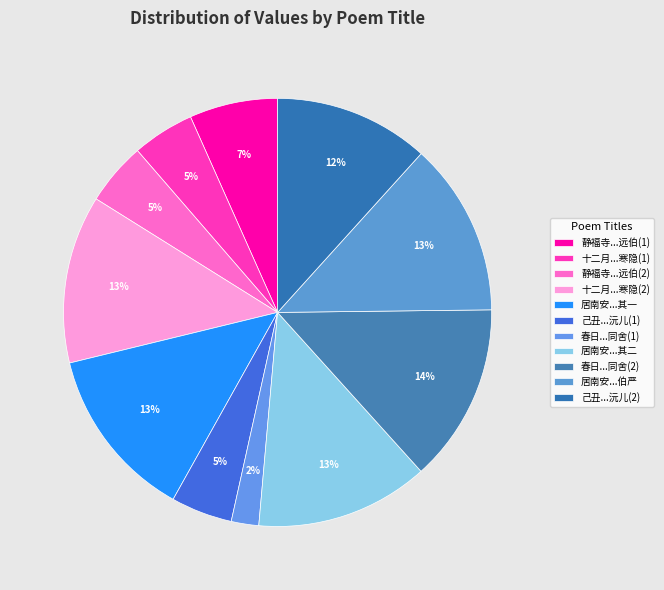

Which category has the smallest portion of the pie?

春日书寄东郡诸同舍